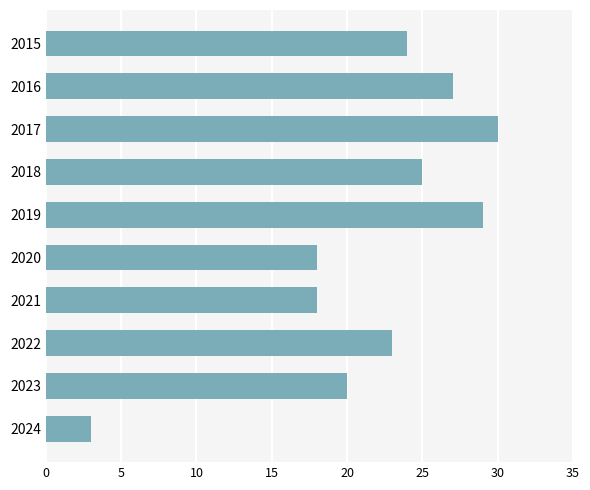

What is the average value?

22